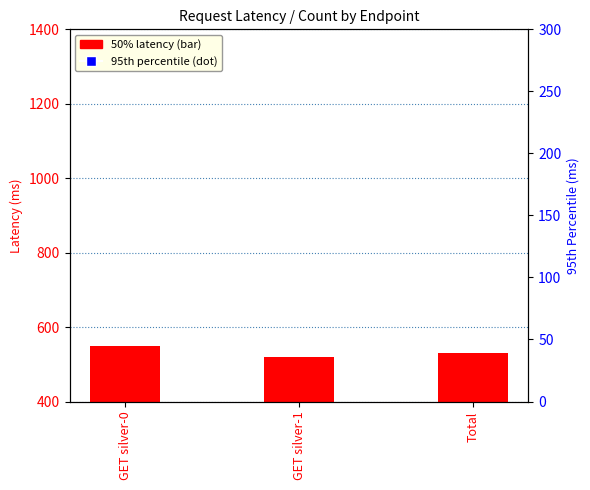

Which series has the widest spread of Y values?

50%